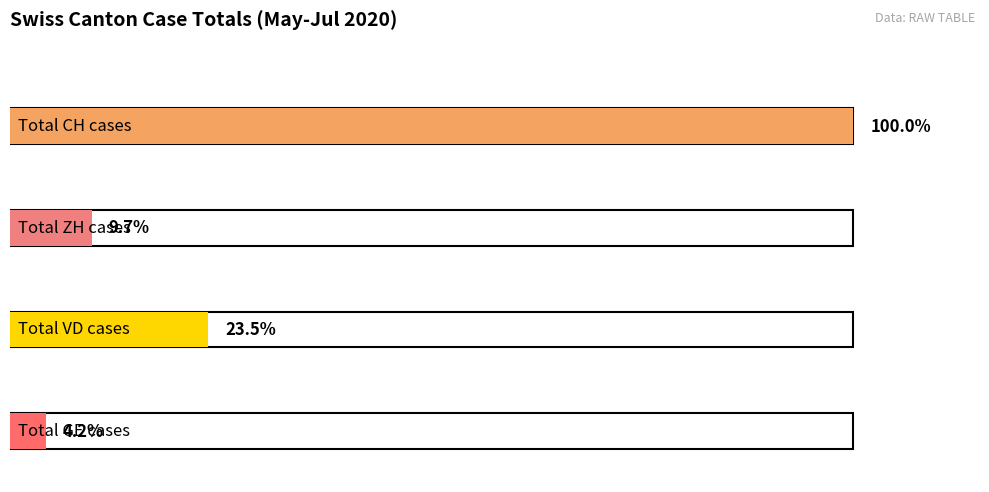

Rank the series by their maximum value, from lowest to highest.

GE, ZH, VD, CH